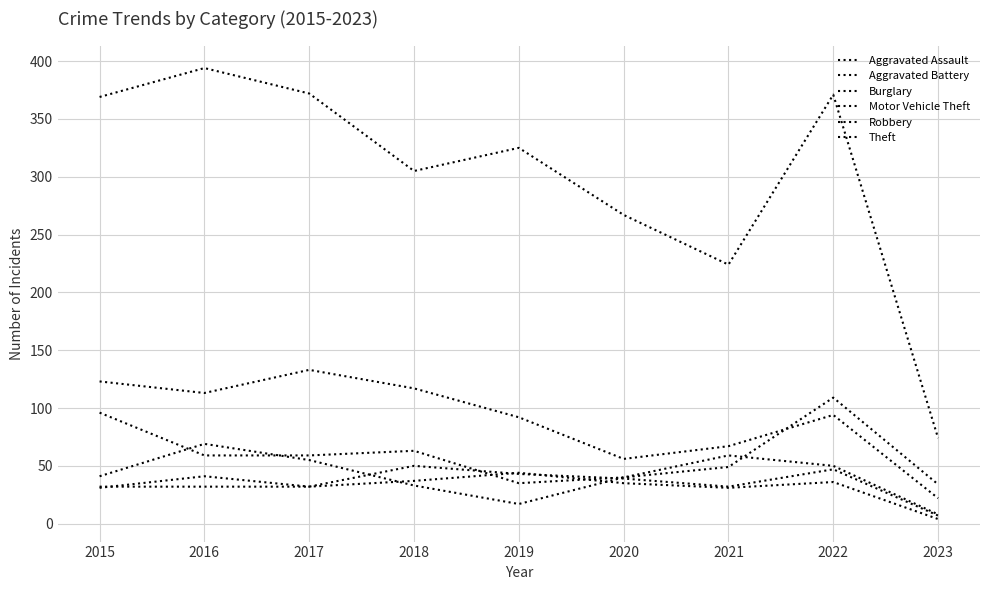

Reading left to right, extract all data points from this chart.

Aggravated Assault: 2015=32	2016=32	2017=32	2018=50	2019=43	2020=39	2021=32	2022=47	2023=7
Aggravated Battery: 2015=31	2016=41	2017=32	2018=37	2019=44	2020=35	2021=31	2022=36	2023=4
Burglary: 2015=123	2016=113	2017=133	2018=117	2019=92	2020=56	2021=67	2022=94	2023=22
Motor Vehicle Theft: 2015=96	2016=59	2017=59	2018=63	2019=35	2020=40	2021=49	2022=109	2023=34
Robbery: 2015=41	2016=69	2017=55	2018=33	2019=17	2020=40	2021=59	2022=50	2023=8
Theft: 2015=369	2016=394	2017=372	2018=305	2019=325	2020=267	2021=224	2022=371	2023=74